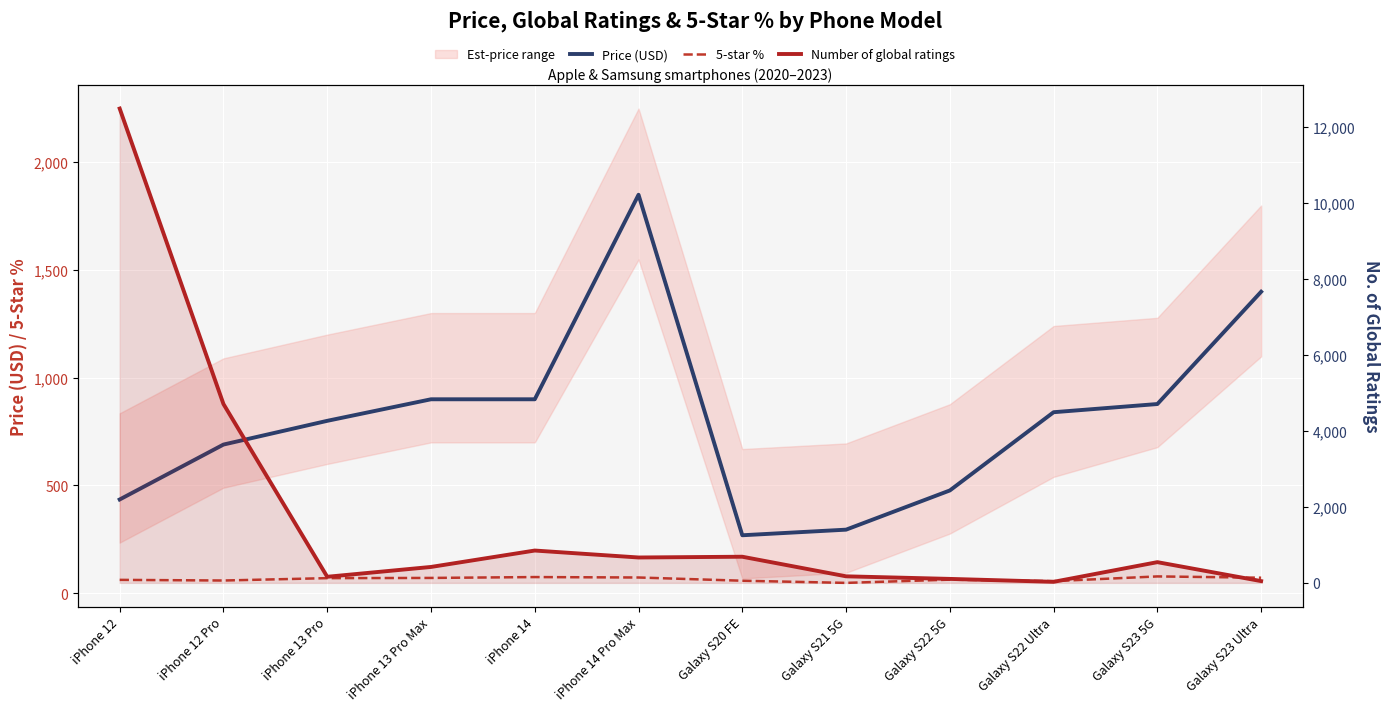

Between Galaxy S20 FE and iPhone 14 Pro Max, which is larger?

iPhone 14 Pro Max